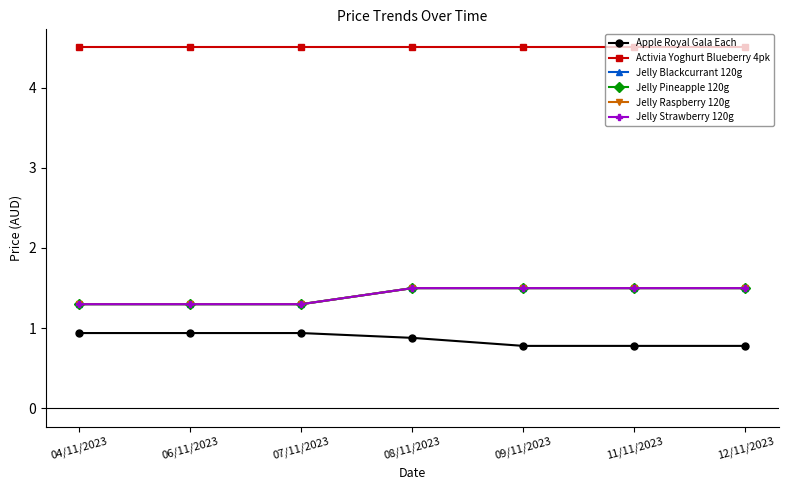

What is the average value of the Jelly Blackcurrant 120g series?

1.4